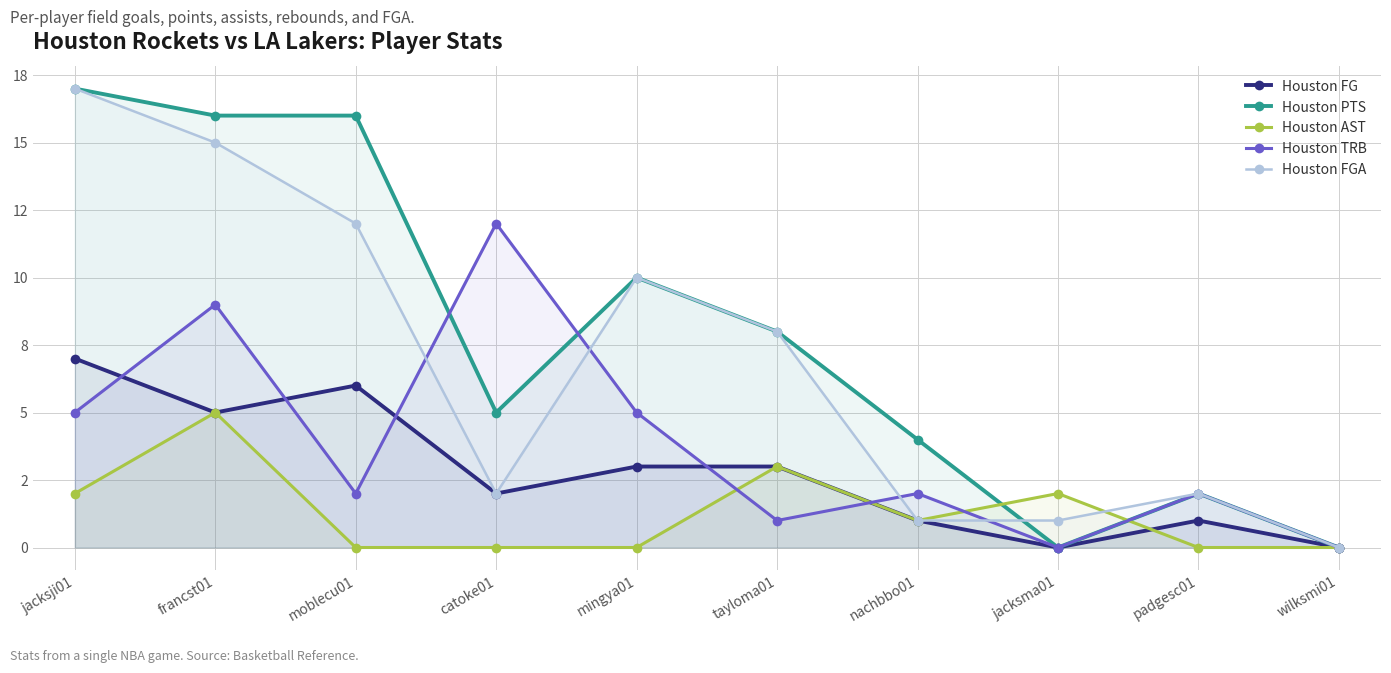

True or false: Houston AST has more than 0 points higher than both neighbors.

True